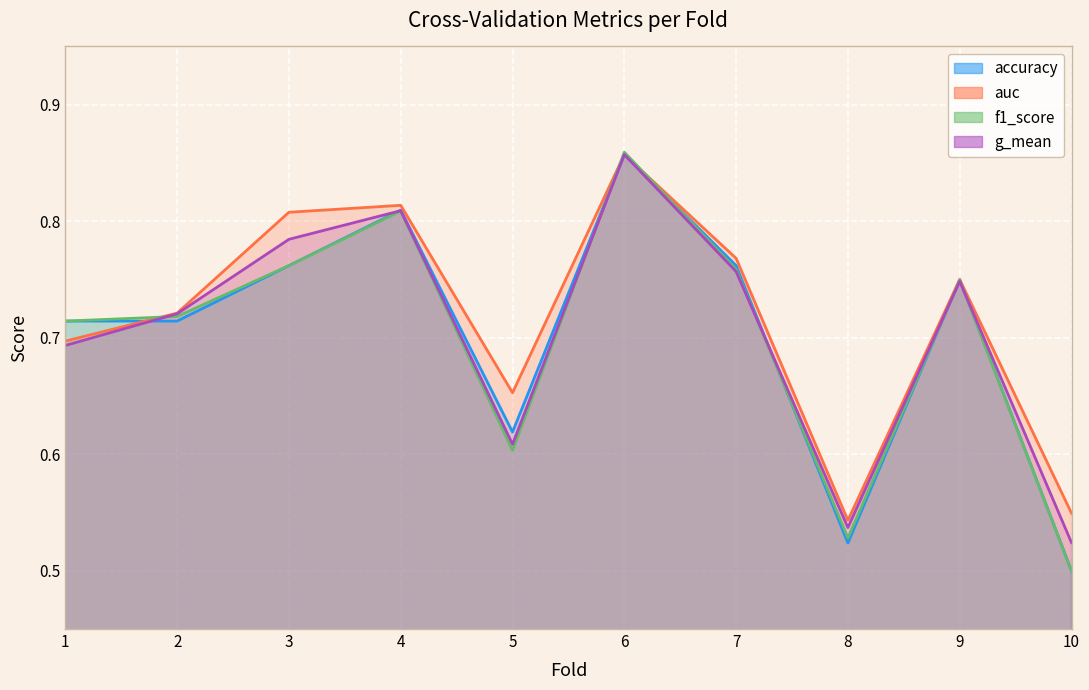

In auc, how many points are higher than both neighbors (excluding endpoints)?

3